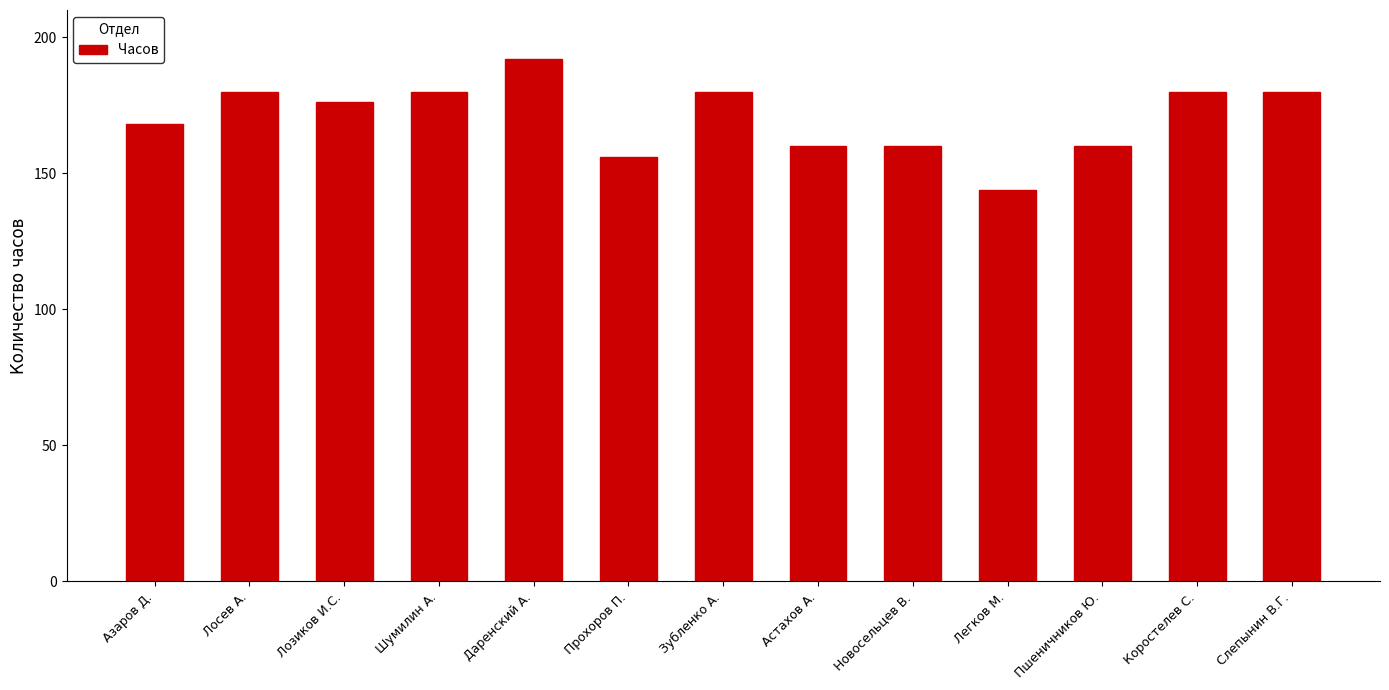

Read the value at Легков М..

144